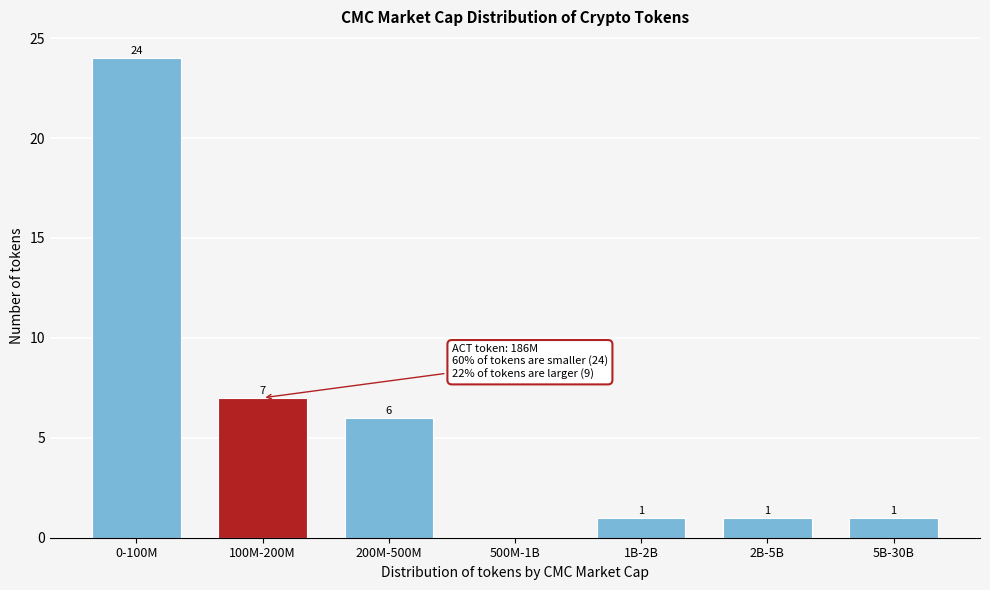

Reading left to right, extract all data points from this chart.

0-100M=24	100M-200M=7	200M-500M=6	500M-1B=0	1B-2B=1	2B-5B=1	5B-30B=1